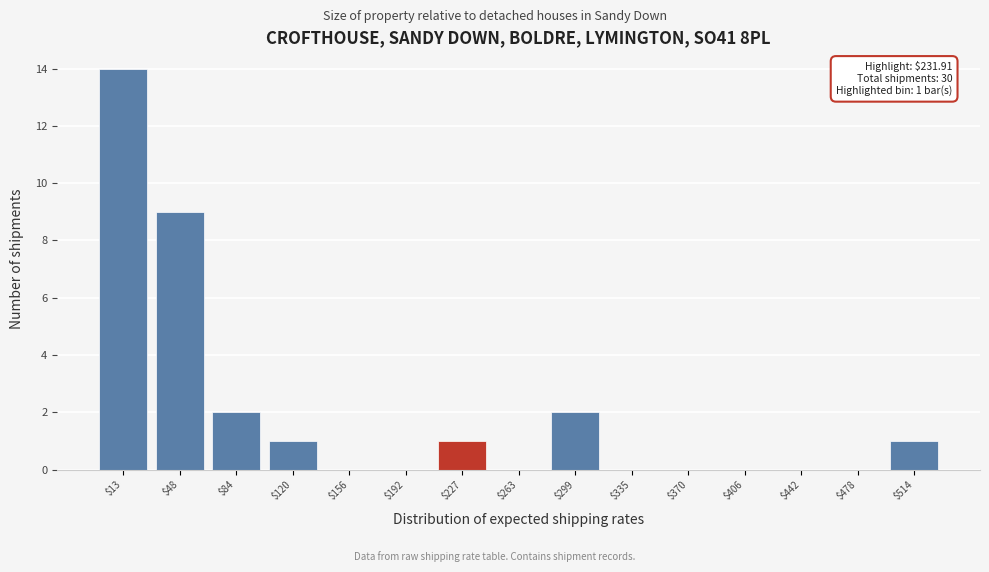

What is the greatest value displayed?

14